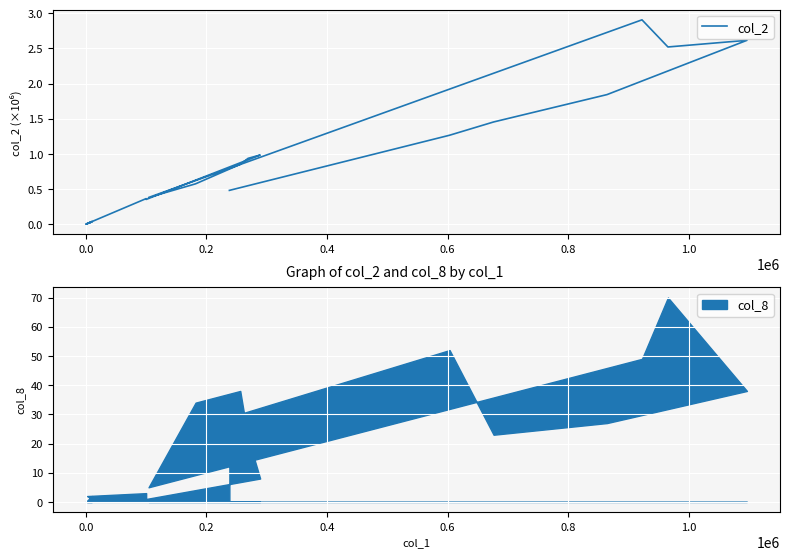

How many data points are above 574310?

9